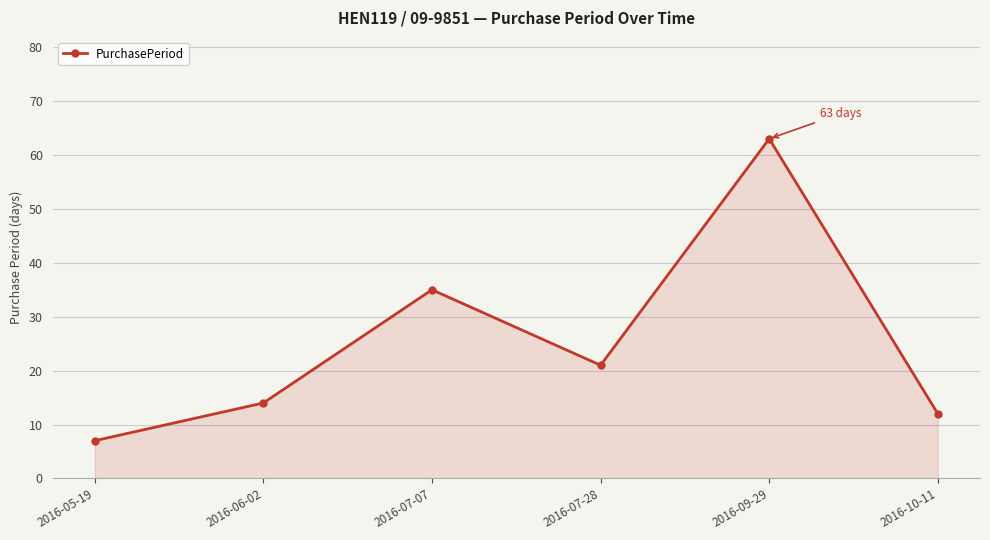

How many lines are shown in the chart?

1